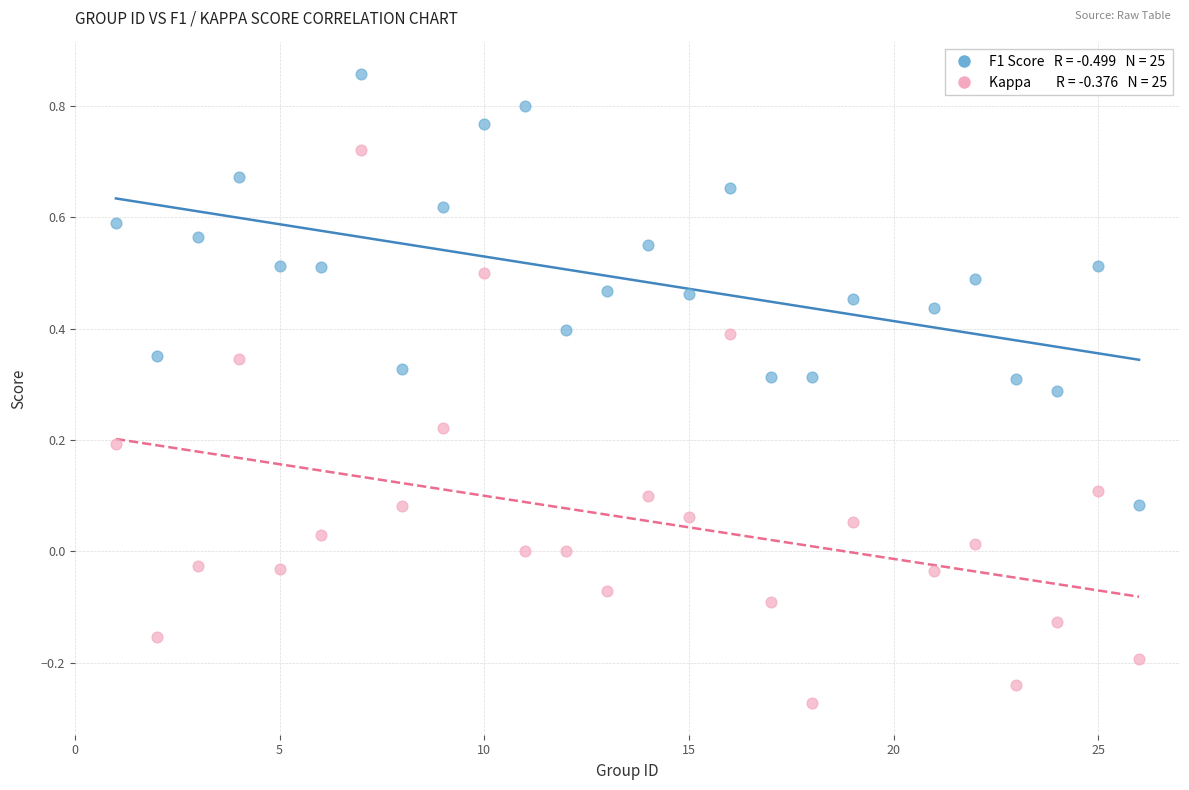

Across all data points, what is the range of X values (max minus min)?

25.0